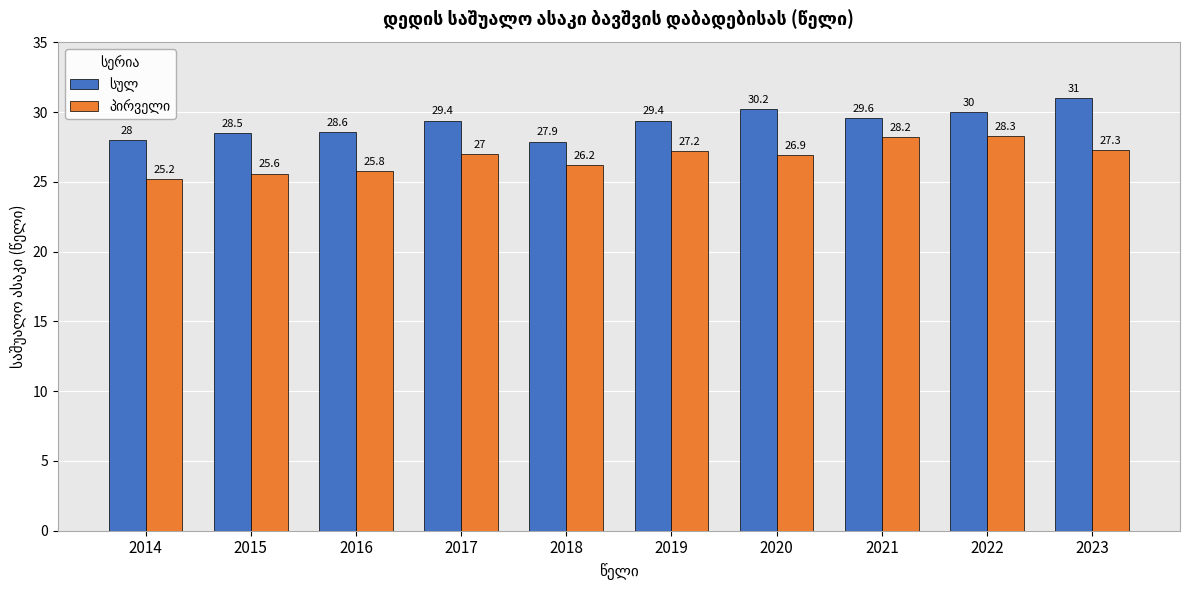

Which category has the highest value across all series?

2023